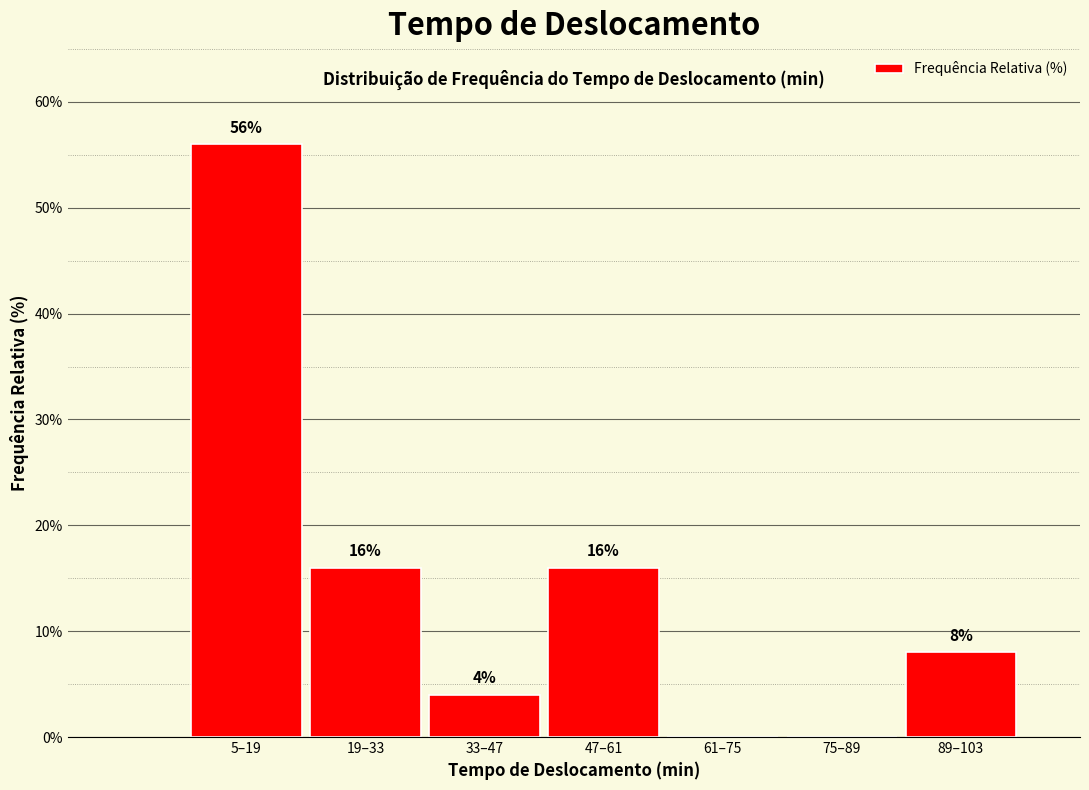

Reading left to right, list all the values displayed in this chart.

5–19=56	19–33=16	33–47=4	47–61=16	61–75=0	75–89=0	89–103=8